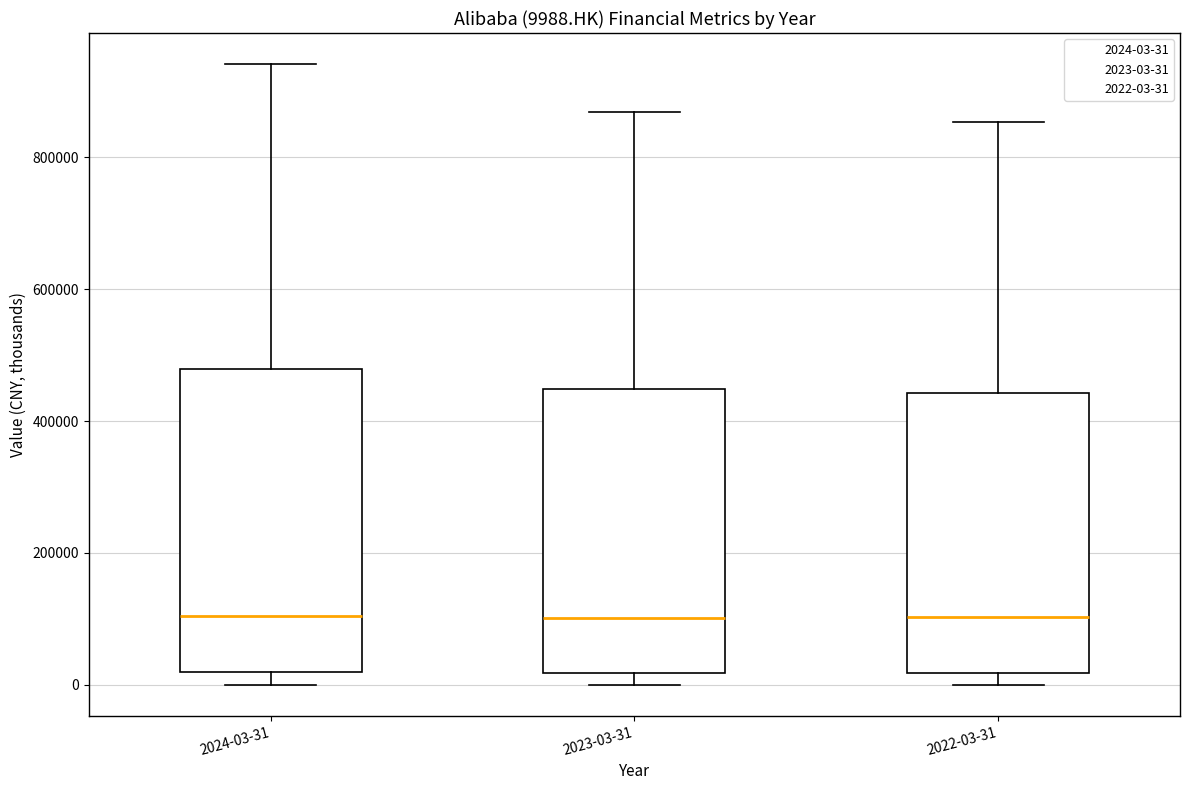

Comparing the boxes themselves (not the whiskers), which one is the tallest?

2024-03-31